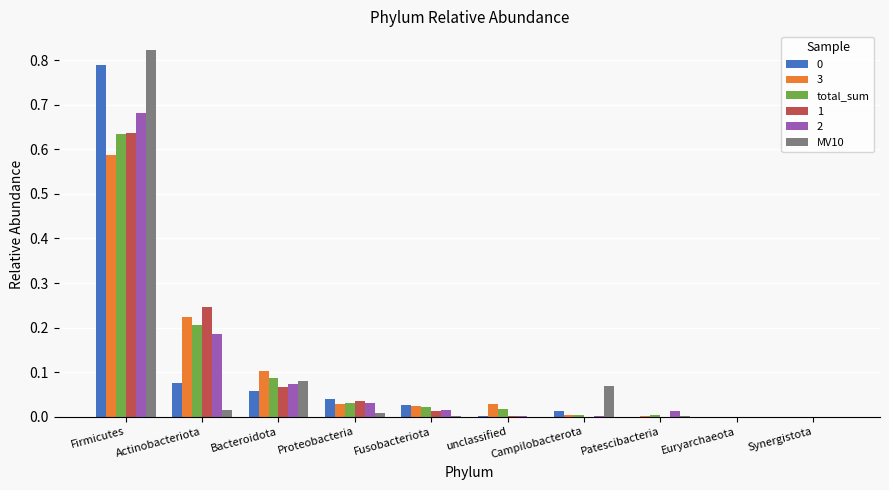

Is the value of MV10 at Firmicutes greater than the value of 2 at unclassified?

Yes